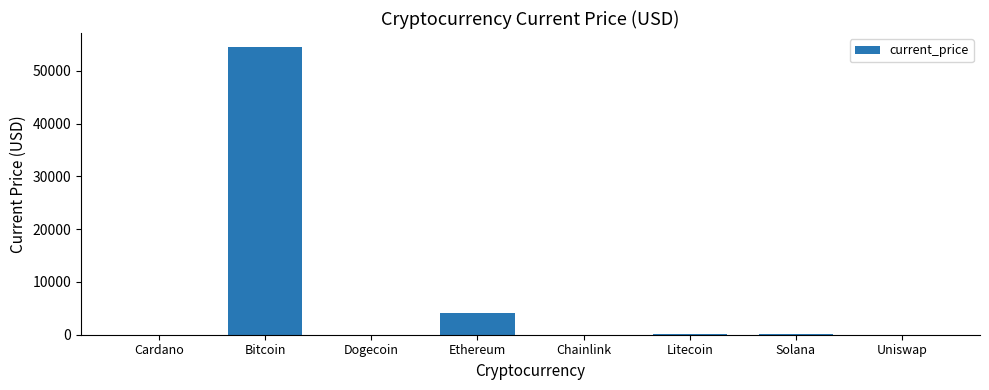

Count the number of categories in the chart.

8